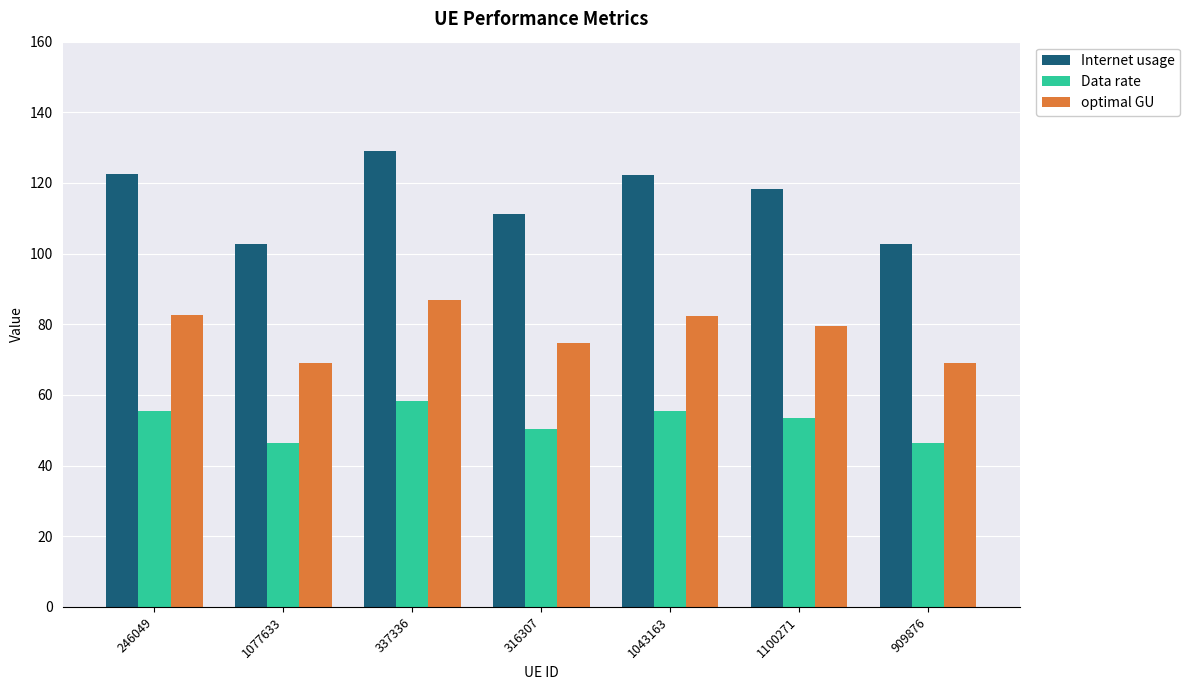

At how many categories does at least one series exceed 128?

1